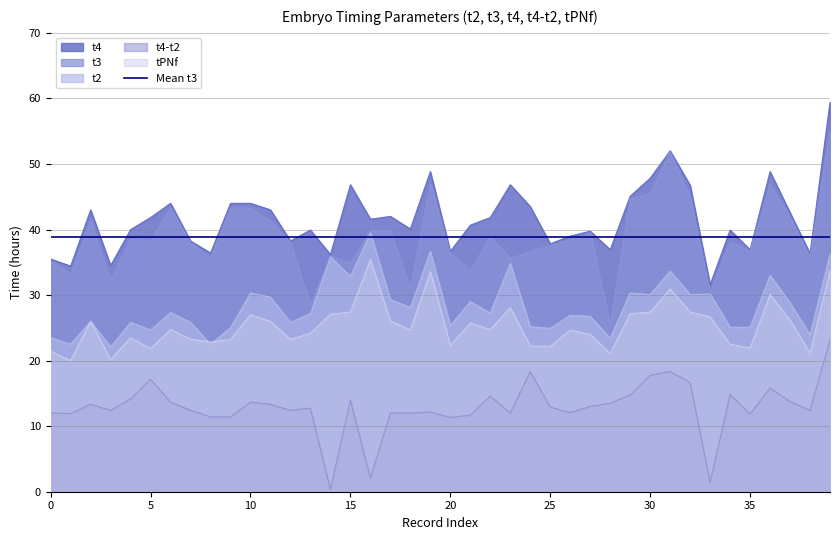

Is the value of t4-t2 at 9 greater than the value of t4 at 30?

No